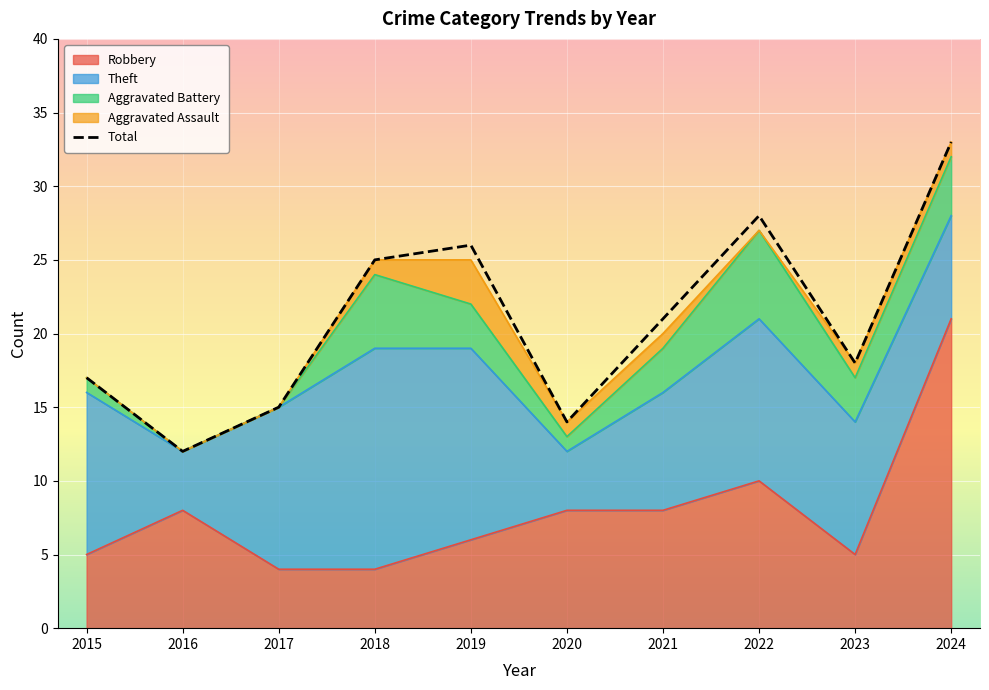

Where is the first local minimum for Aggravated Battery?

2020